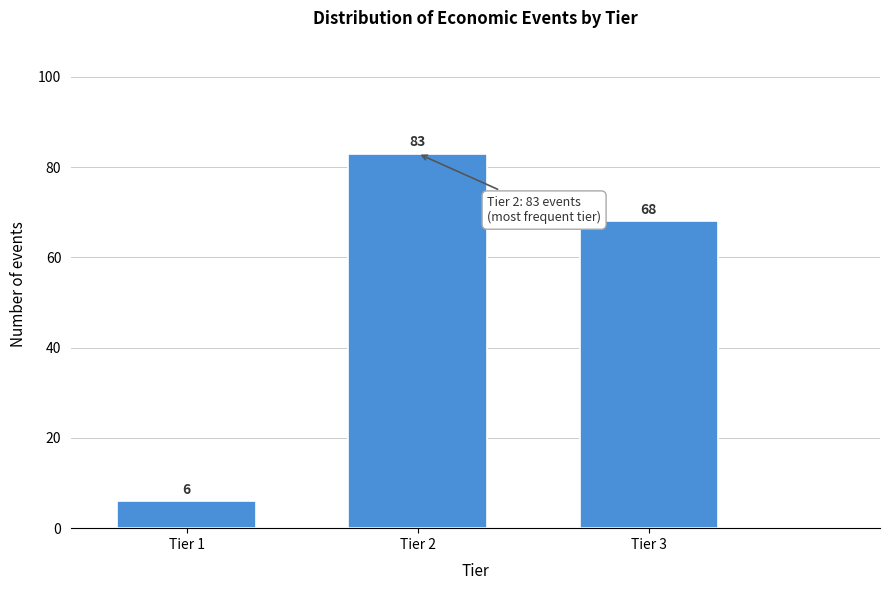

Reading left to right, transcribe all the data shown in this chart.

Tier 1=6	Tier 2=83	Tier 3=68